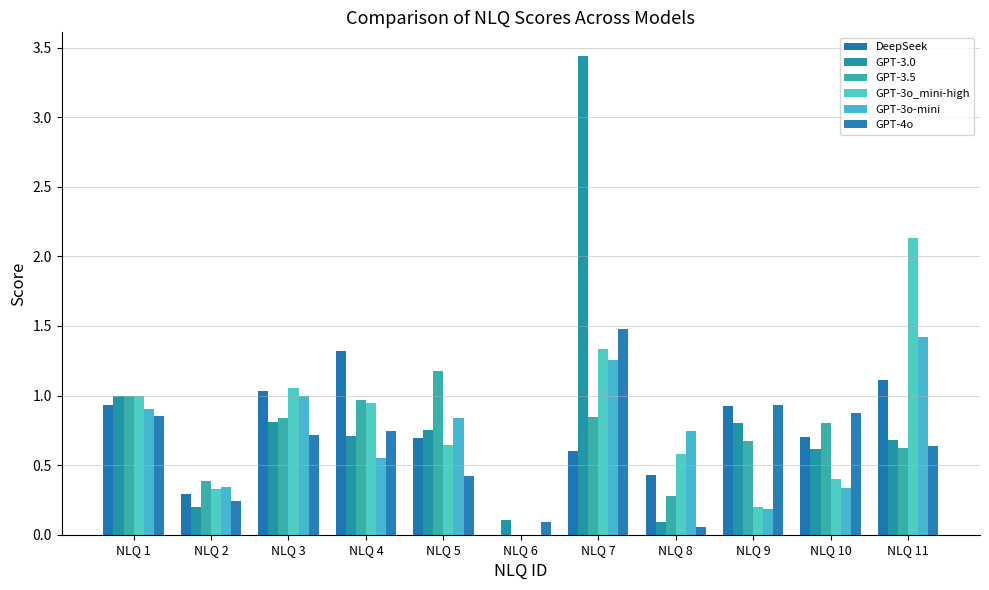

How many positive values does the GPT-3o_mini-high series have?

10